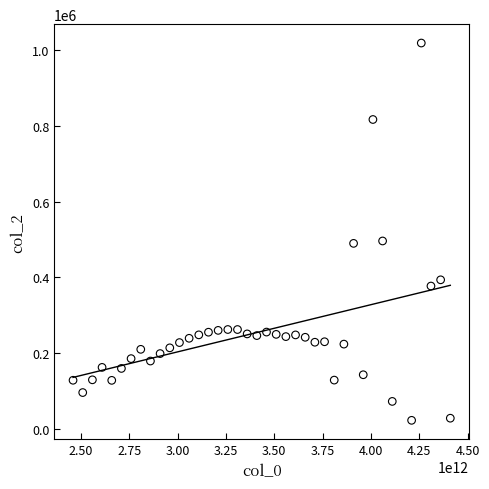

What is the range of Y values (max minus min)?

997527.7